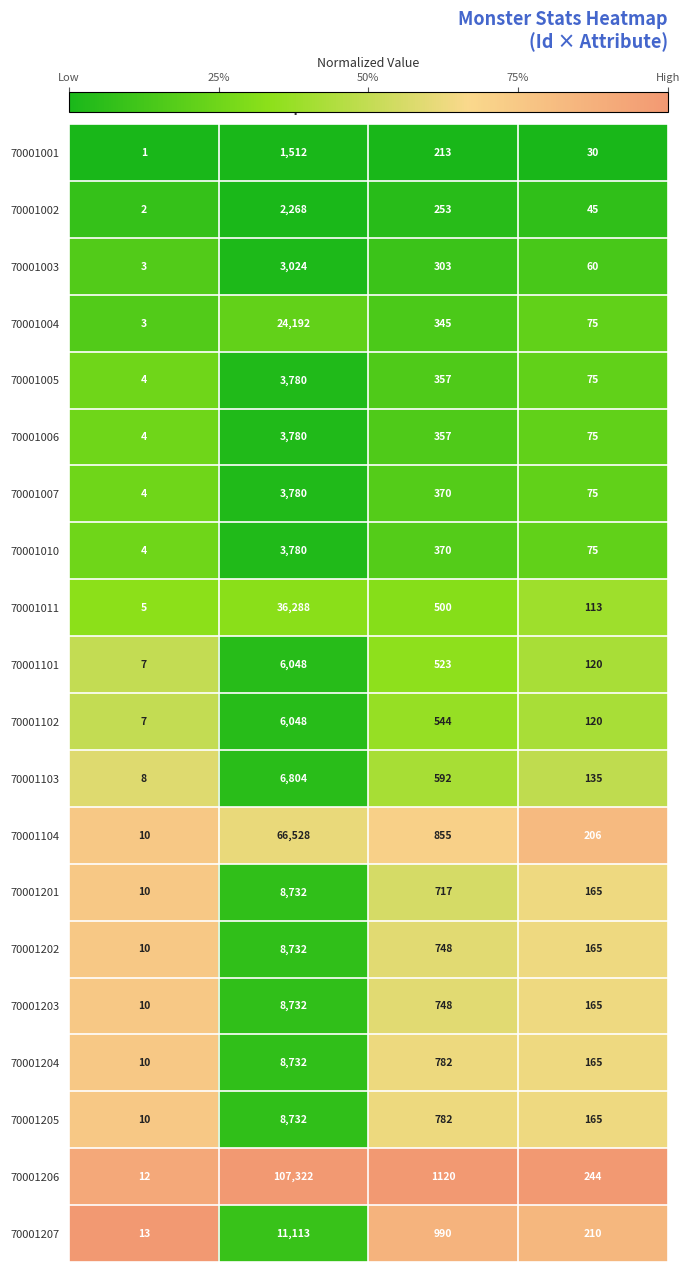

Which category has the lowest value in the 70001104 series?

Lv